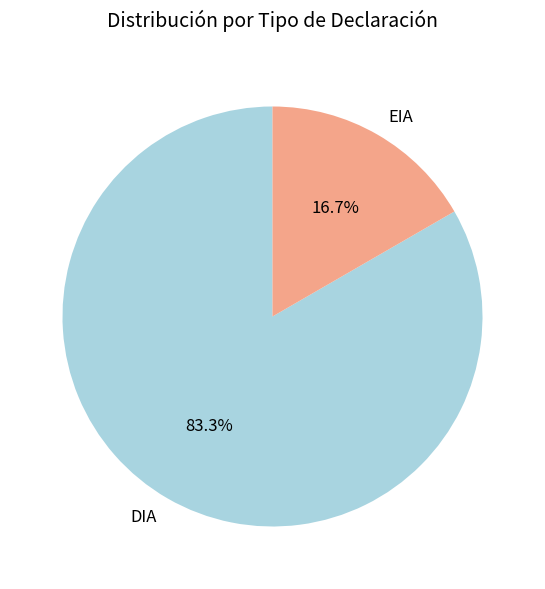

Rank the categories by value from highest to lowest.

DIA, EIA